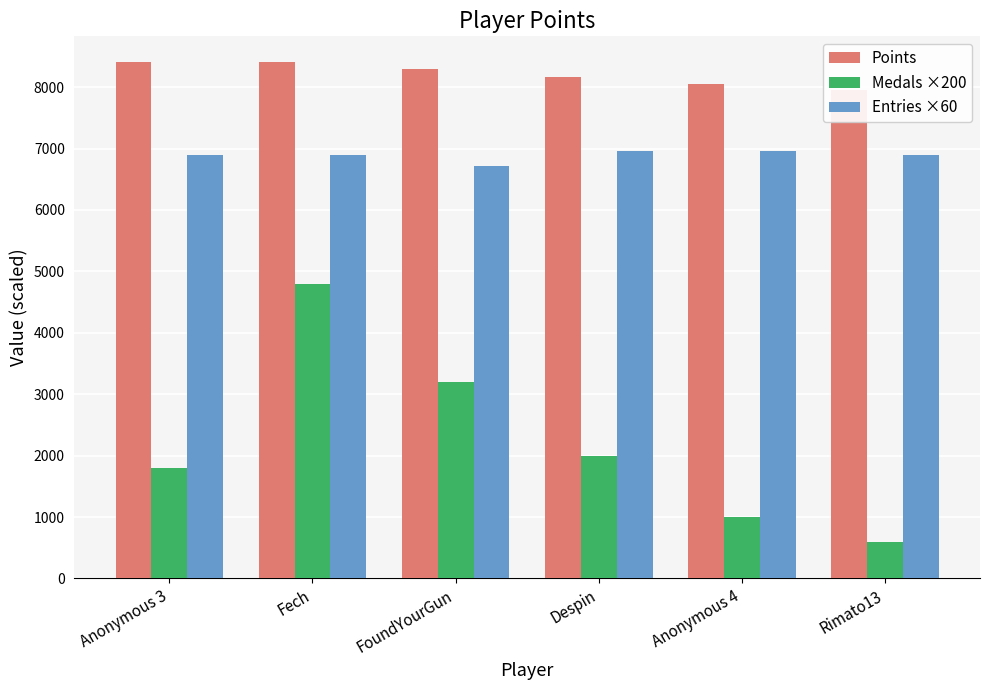

Which series has the widest spread of values?

Medals ×200